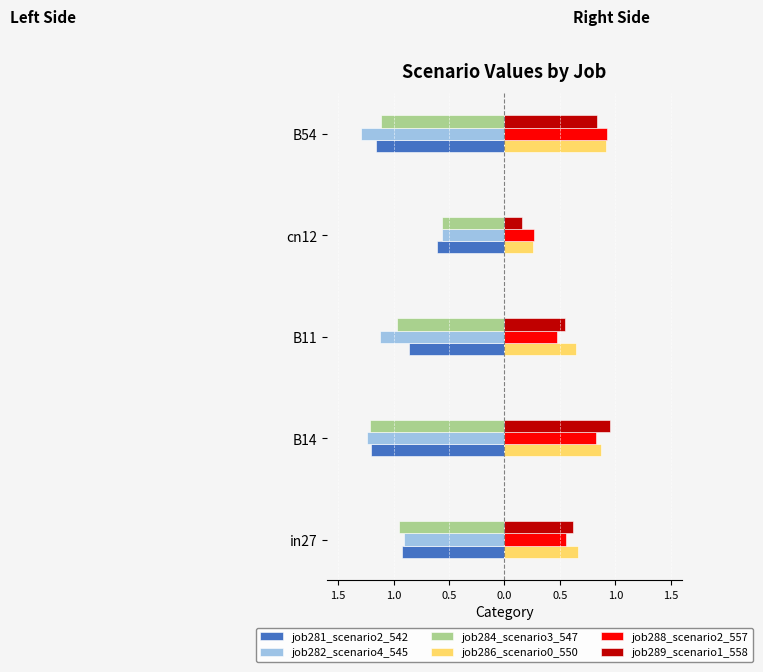

What are all the series names shown in the legend?

job281_scenario2_542, job282_scenario4_545, job284_scenario3_547, job286_scenario0_550, job288_scenario2_557, job289_scenario1_558